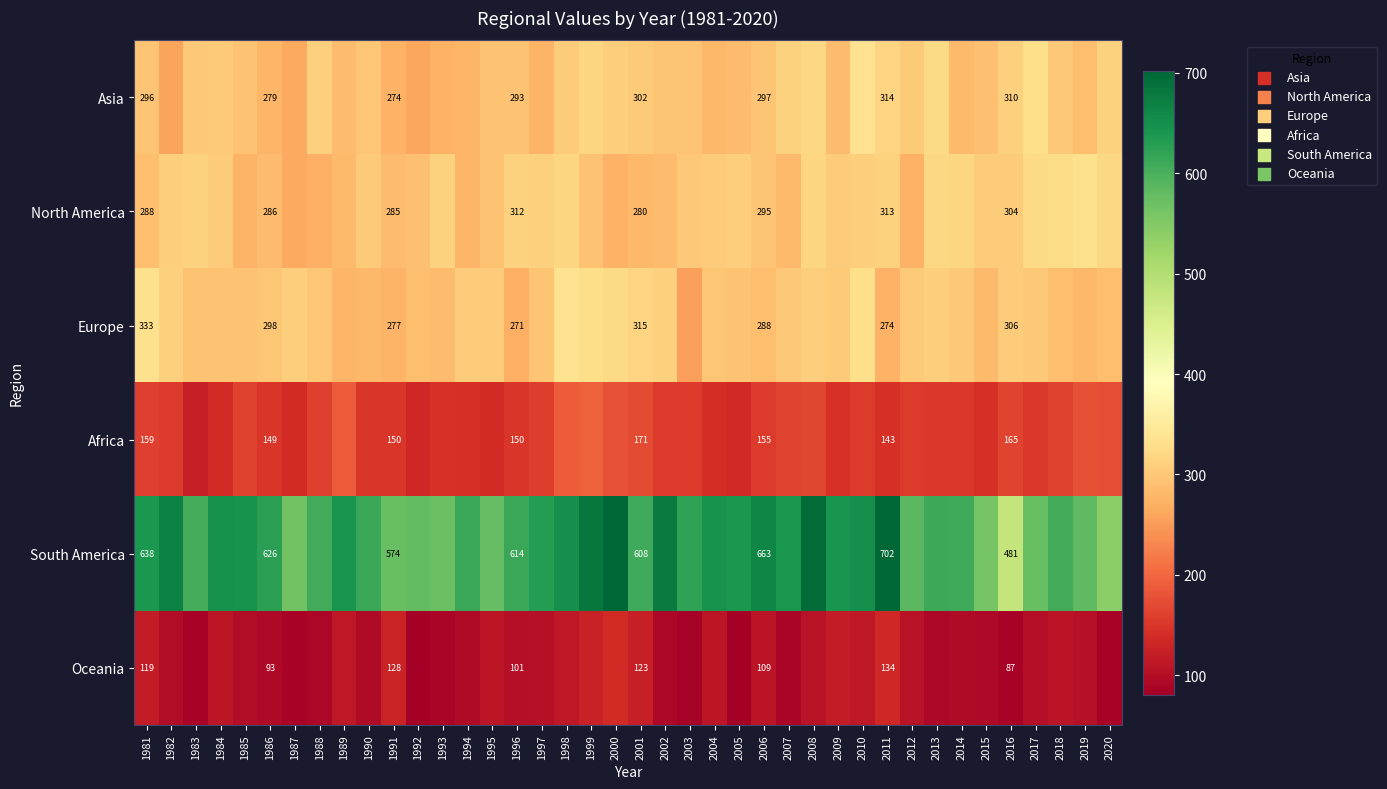

The Europe series shows 307.2 at 2013. True or false?

True